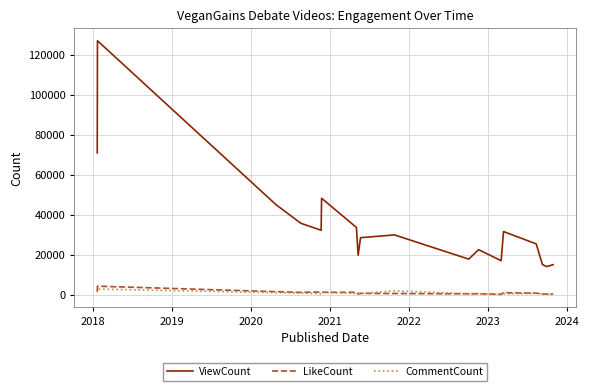

At how many categories does at least one series exceed 82174?

1